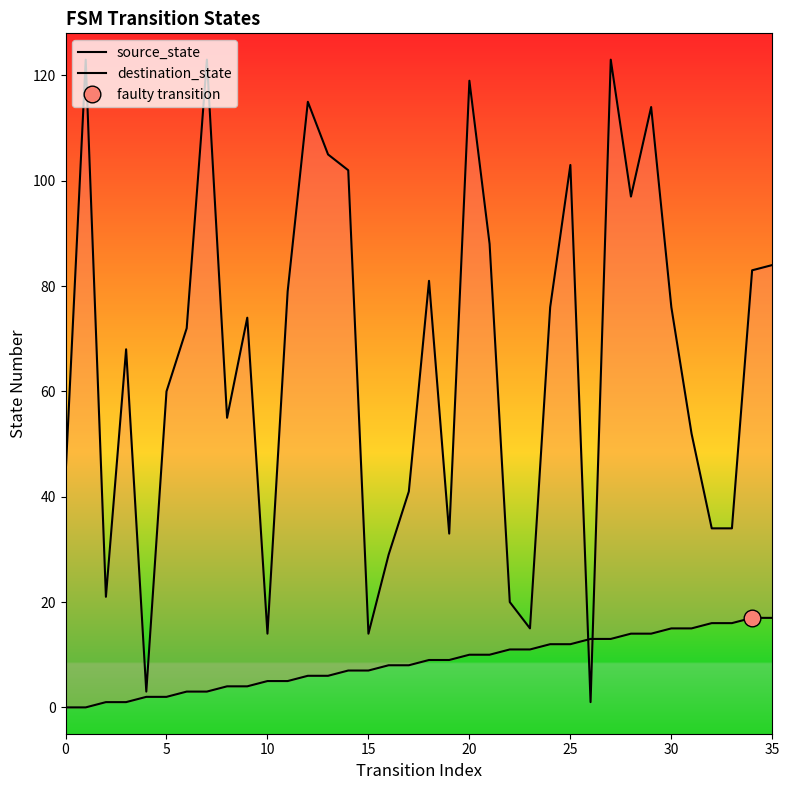

Which category has the lowest value in the destination_state series?

26